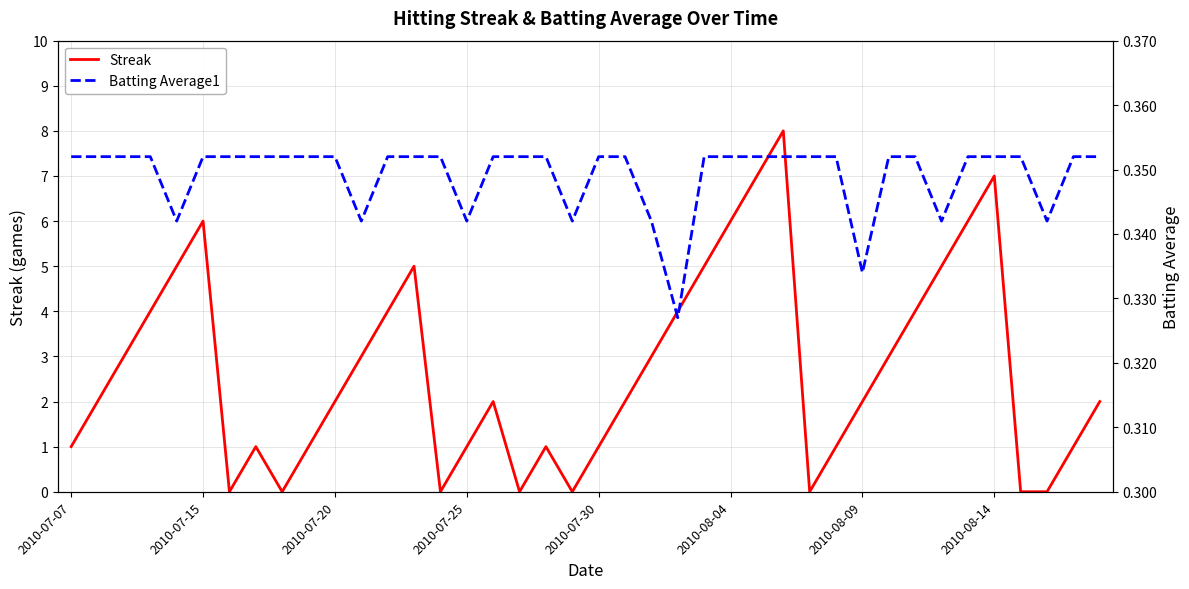

Where is the first local maximum for Streak?

2010-07-15